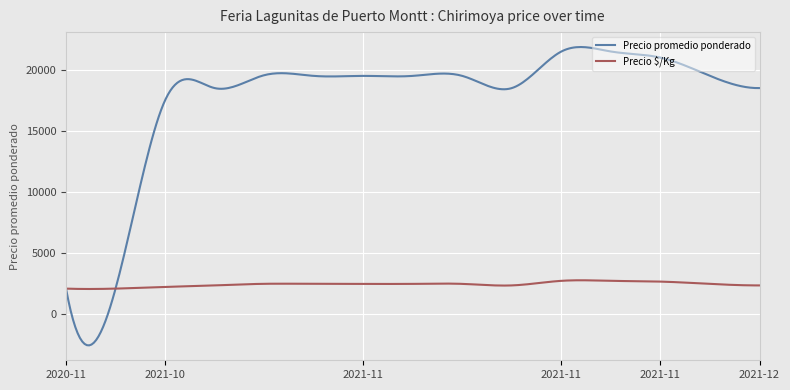

Rank the series by their average value, from highest to lowest.

Precio promedio ponderado, Precio $/Kg